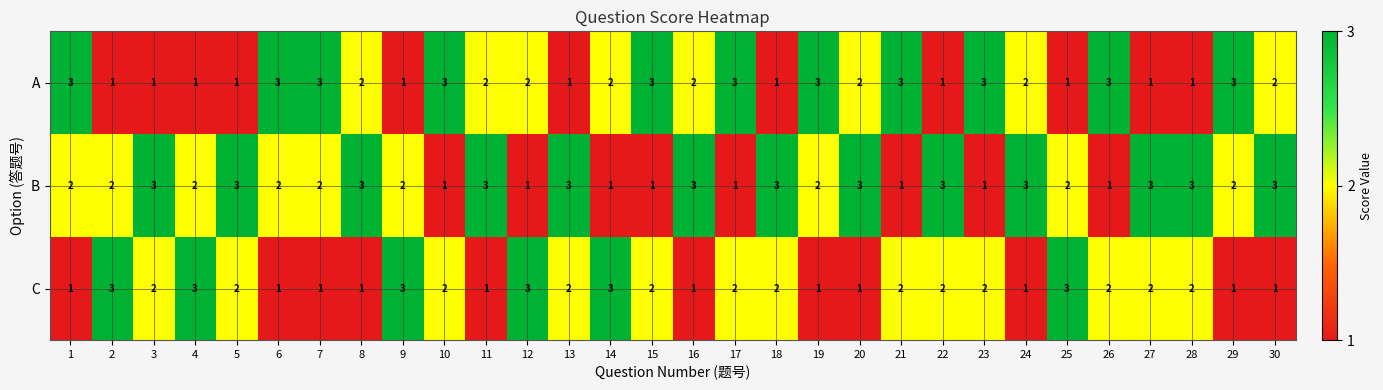

The value of C at 9 is 5. True or false?

False